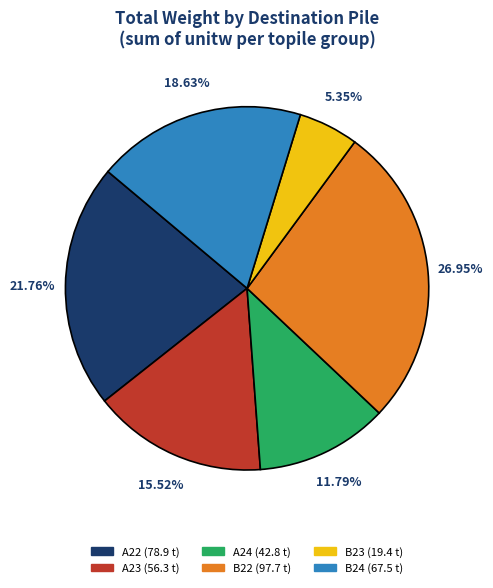

Is there any slice that represents more than half of the pie?

No